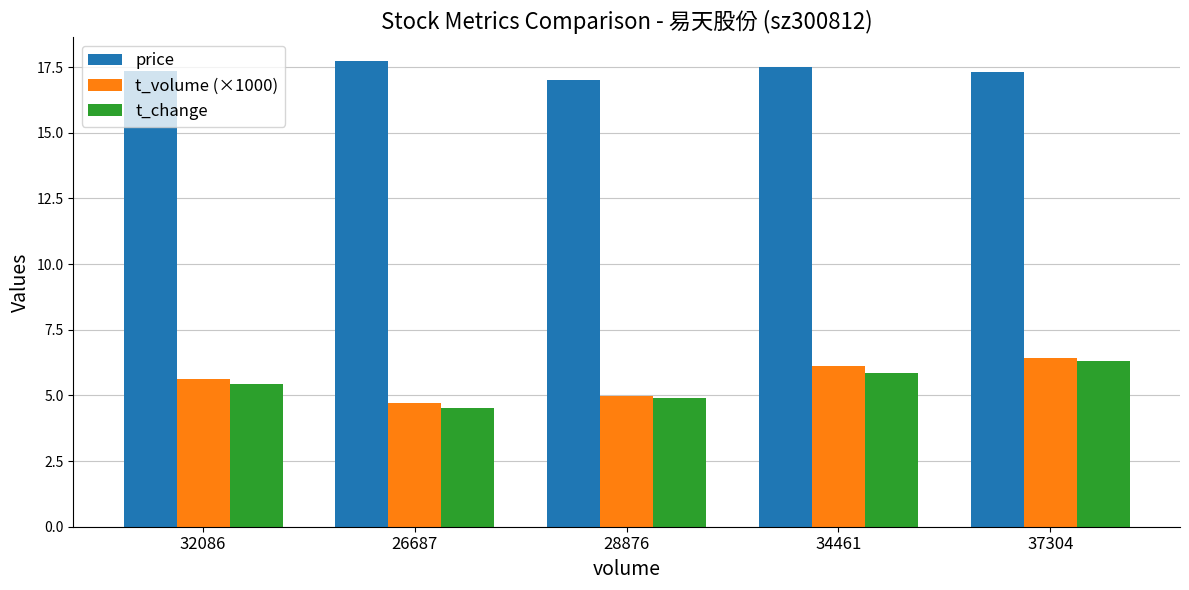

Reading left to right, extract all data points from this chart.

price: 32086=17.3	26687=17.7	28876=17.0	34461=17.5	37304=17.3
t_volume (×1000): 32086=5.6	26687=4.7	28876=5.0	34461=6.1	37304=6.4
t_change: 32086=5.4	26687=4.5	28876=4.9	34461=5.8	37304=6.3